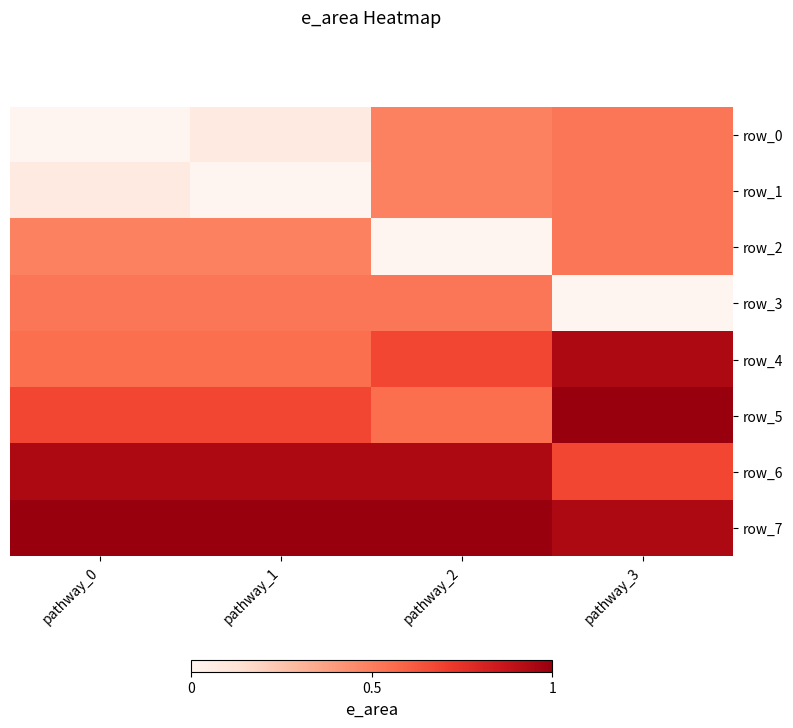

How many row_1 values are between 0 and 1?

4